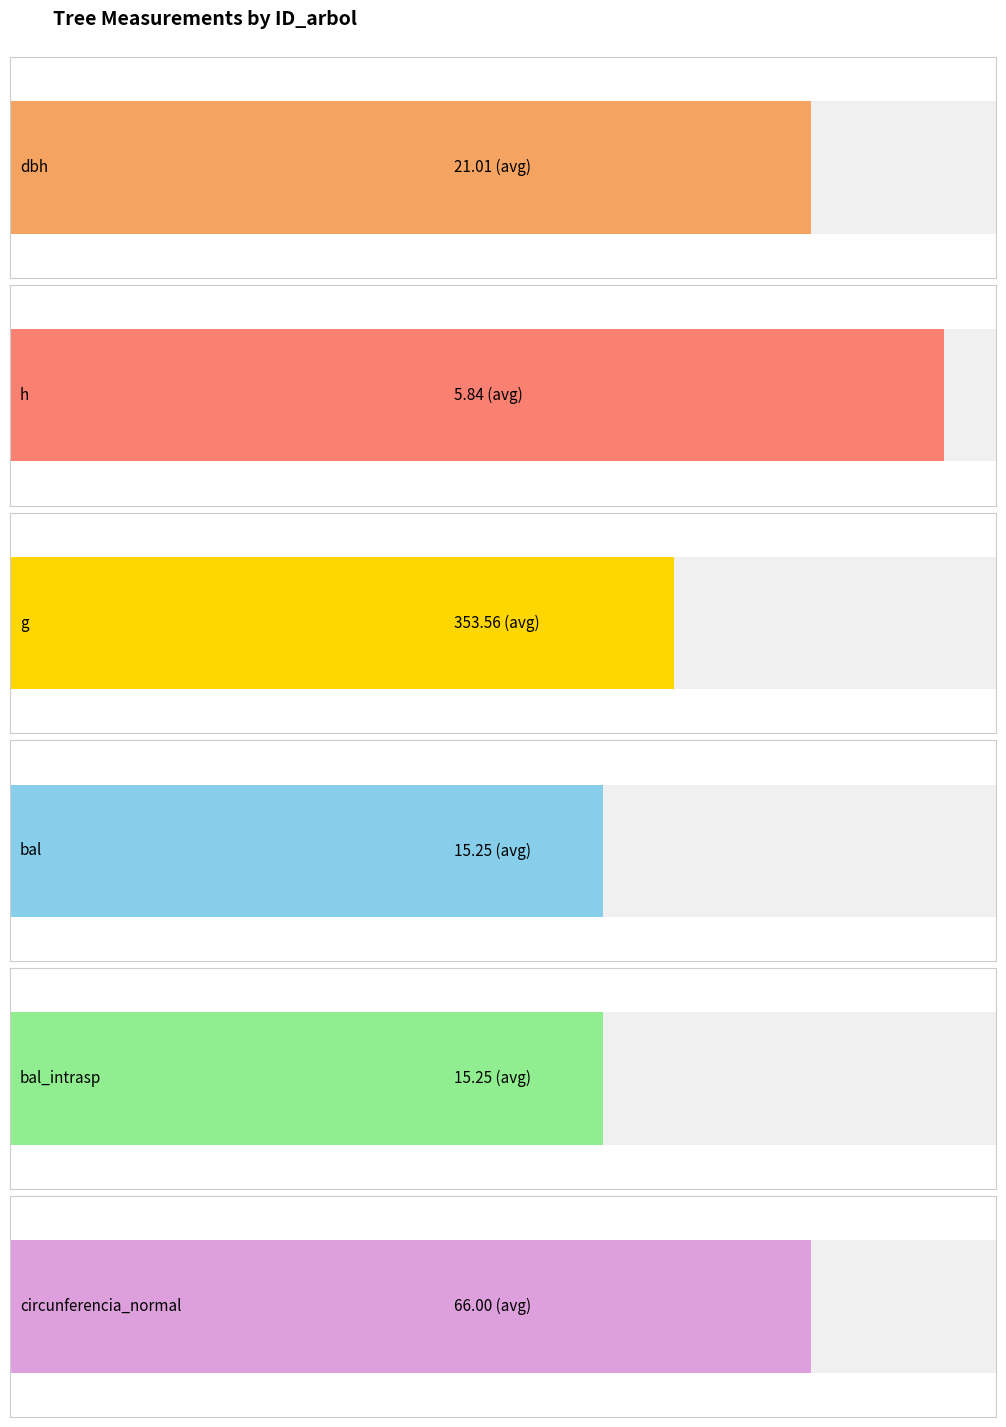

Rank the series by their maximum value, from highest to lowest.

g, circunferencia_normal, dbh, bal, bal_intrasp, h